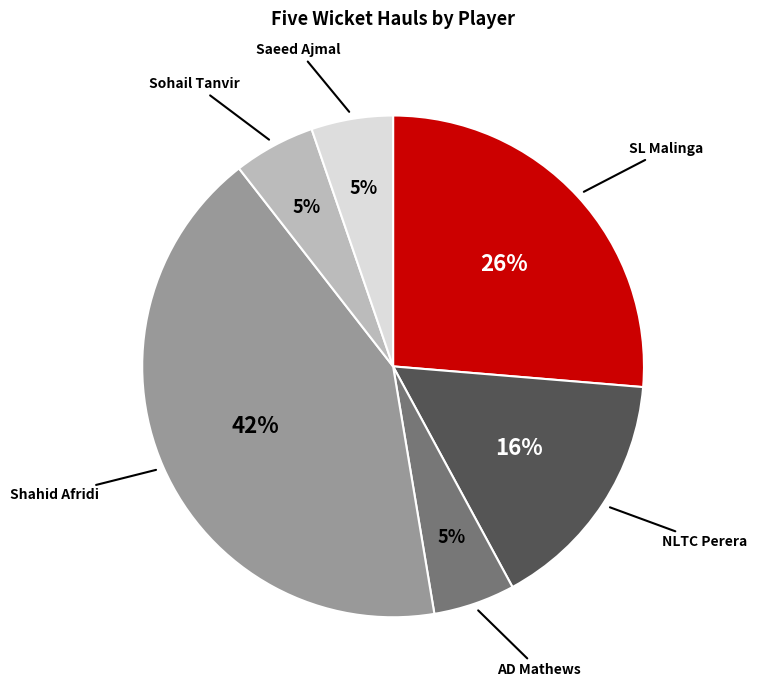

To the nearest percent, what is the difference between the largest and smallest slice percentages?

37%